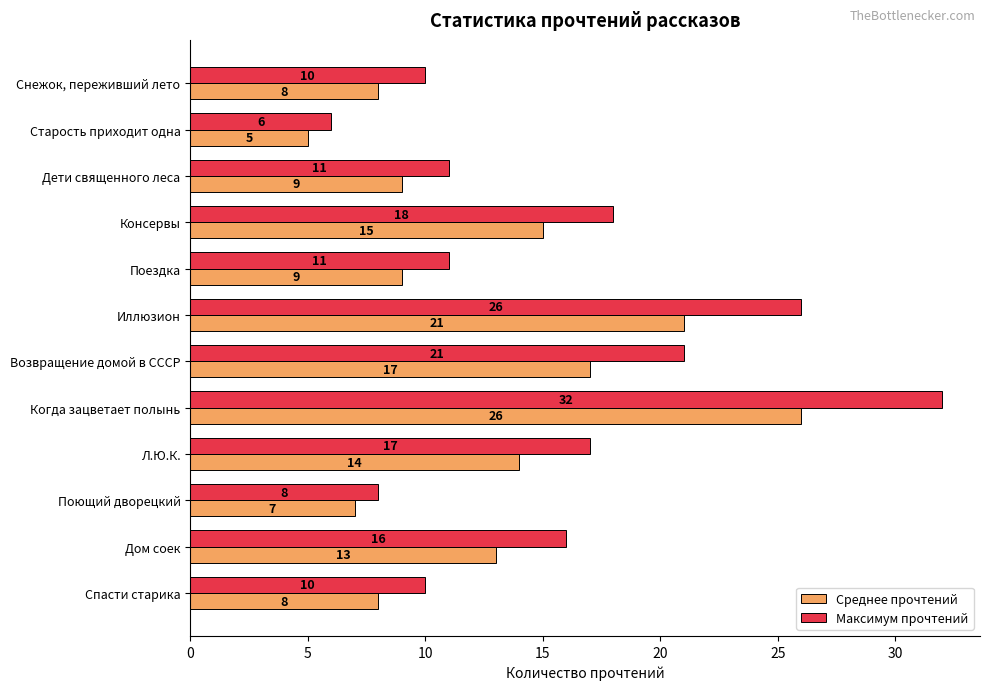

At which label is Среднее прочтений closest to 15?

Консервы